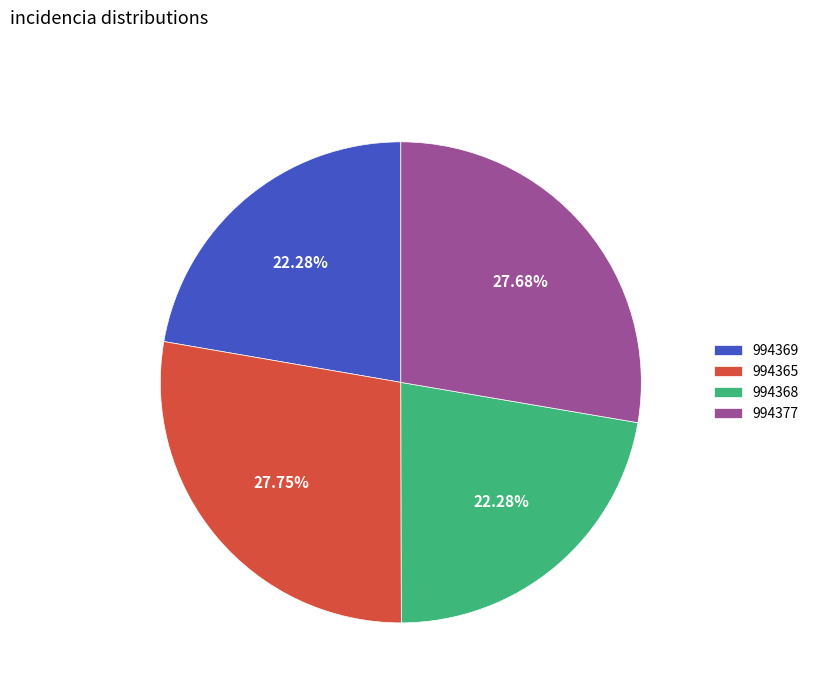

How many segments does this pie chart have?

4